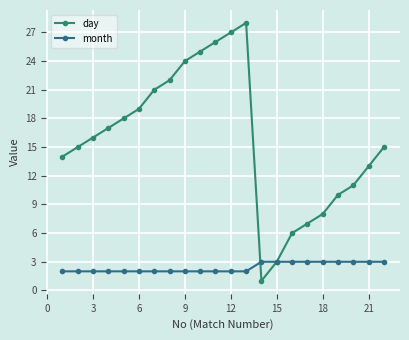

Rank the series by their maximum value, from highest to lowest.

day, month